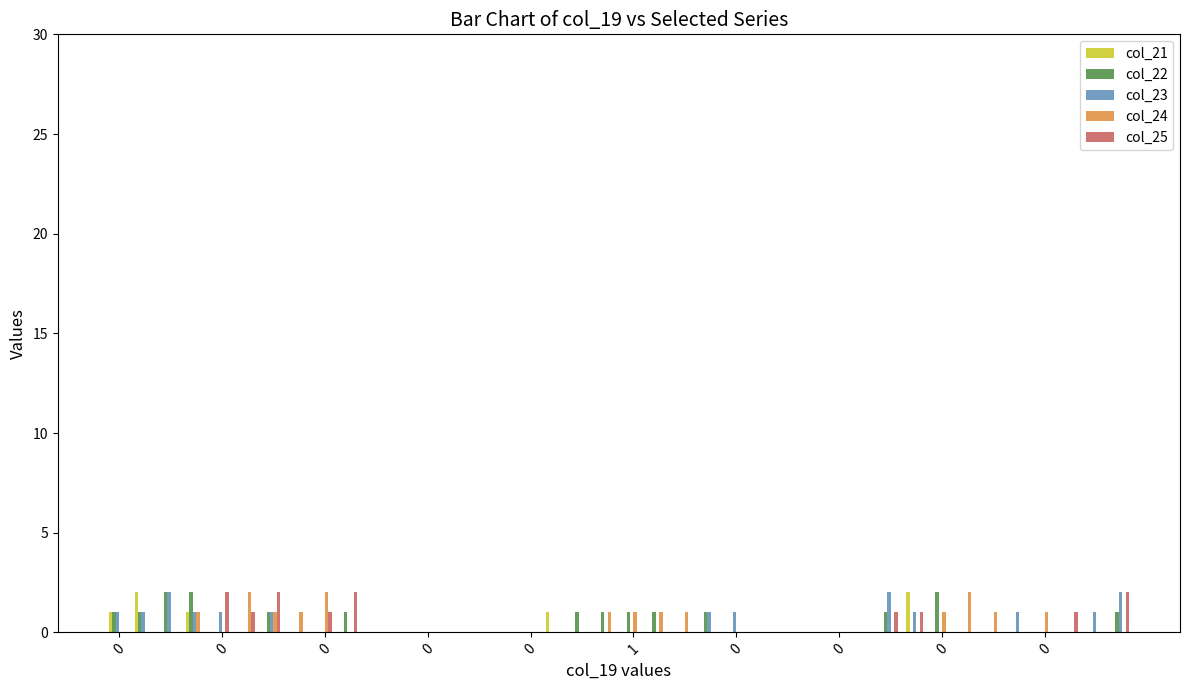

What is the sum of all col_23 values?

16